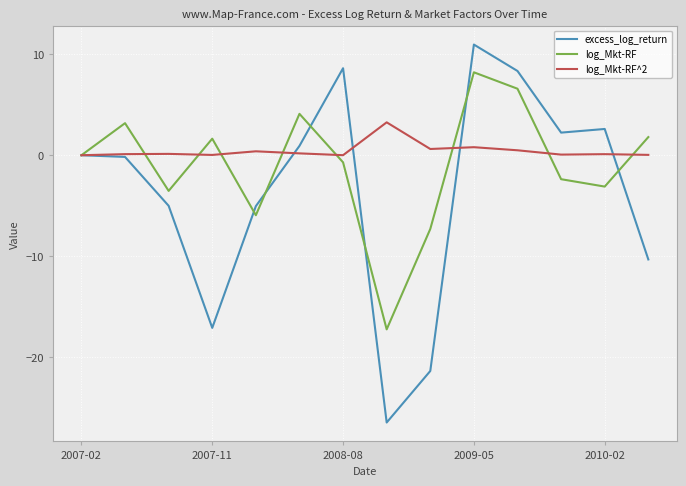

List the series in order of their overall mean, highest first.

log_Mkt-RF^2, log_Mkt-RF, excess_log_return